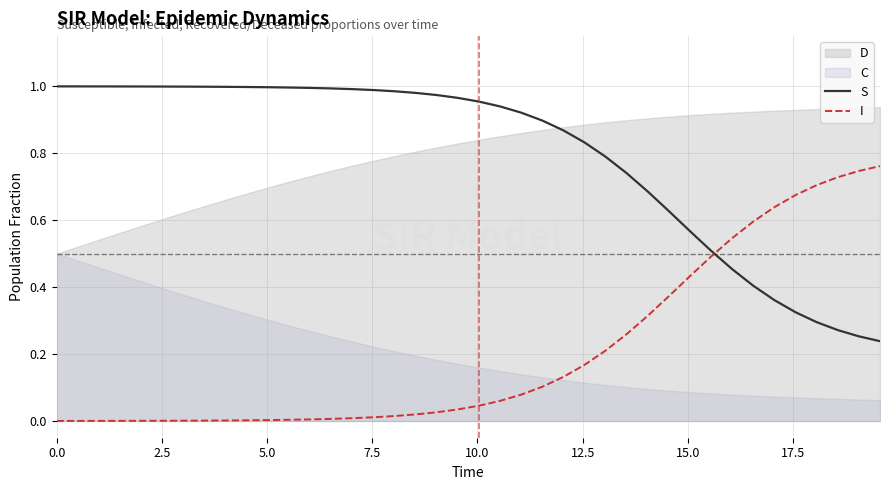

True or false: S and I intersect in this chart.

True